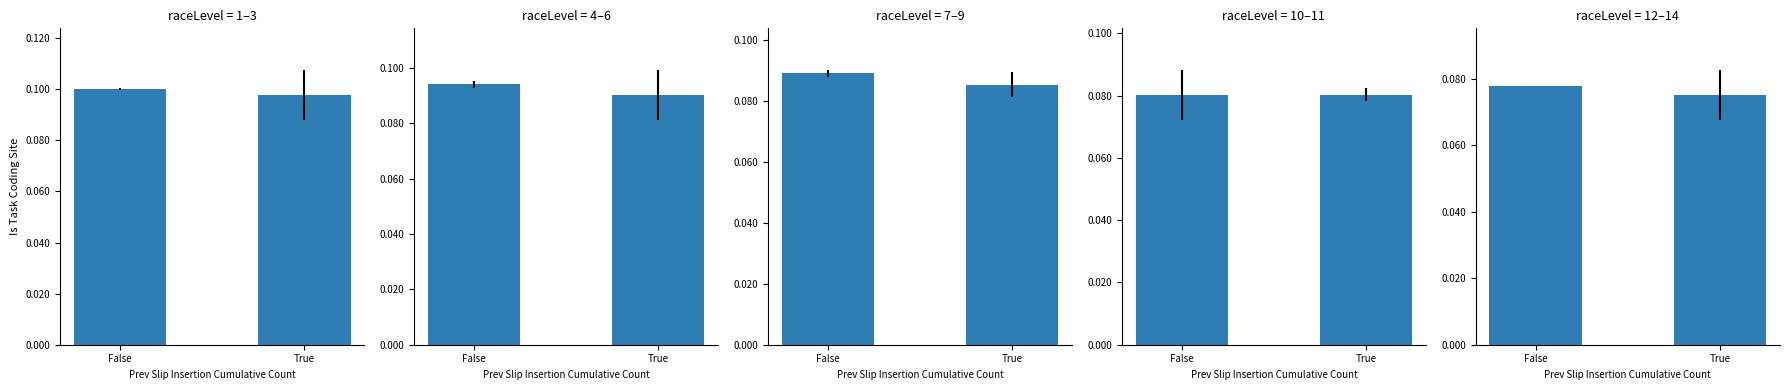

What is the value of the 2nd bar from the left?

0.1